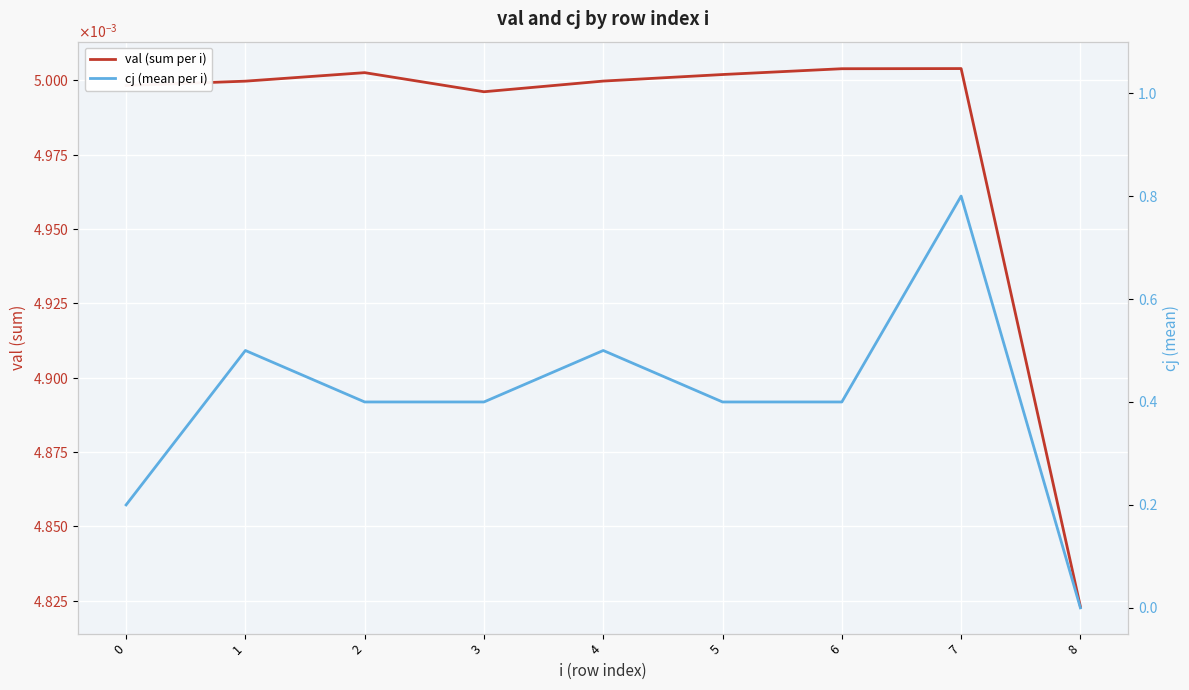

What is the average value of the cj (mean per i) series?

0.4